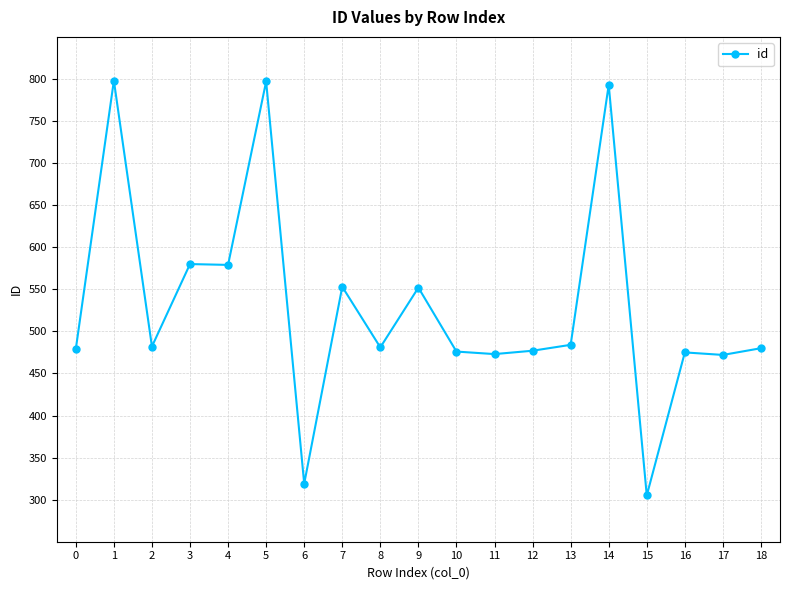

What is the value of the 17th point from the left?

475